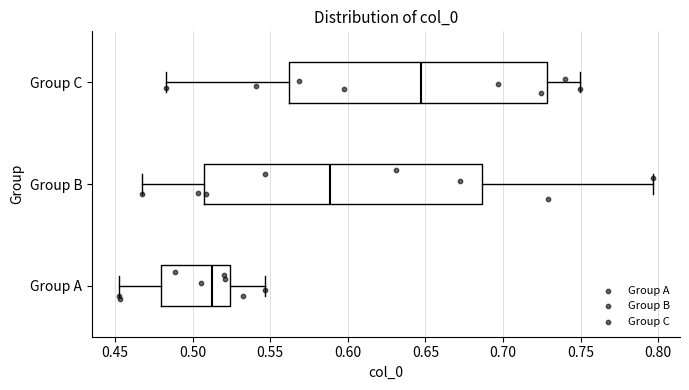

Where is the left edge of the box for Group C on the x-axis? The values are not printed on the chart, so give them approximately, as read against the axis.

0.560